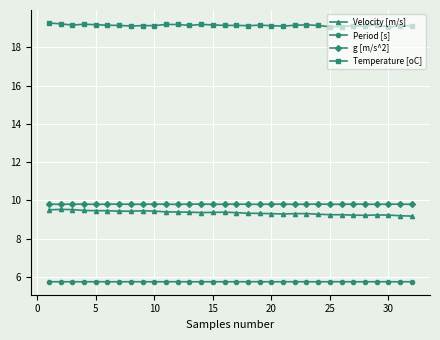

What is the sum of all Temperature [oC] values?

613.0